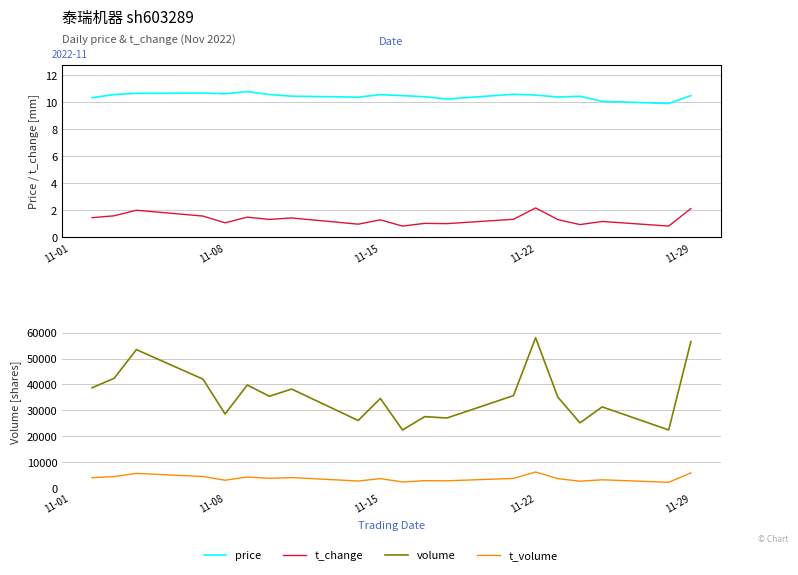

True or false: price and t_change cross at least once.

False